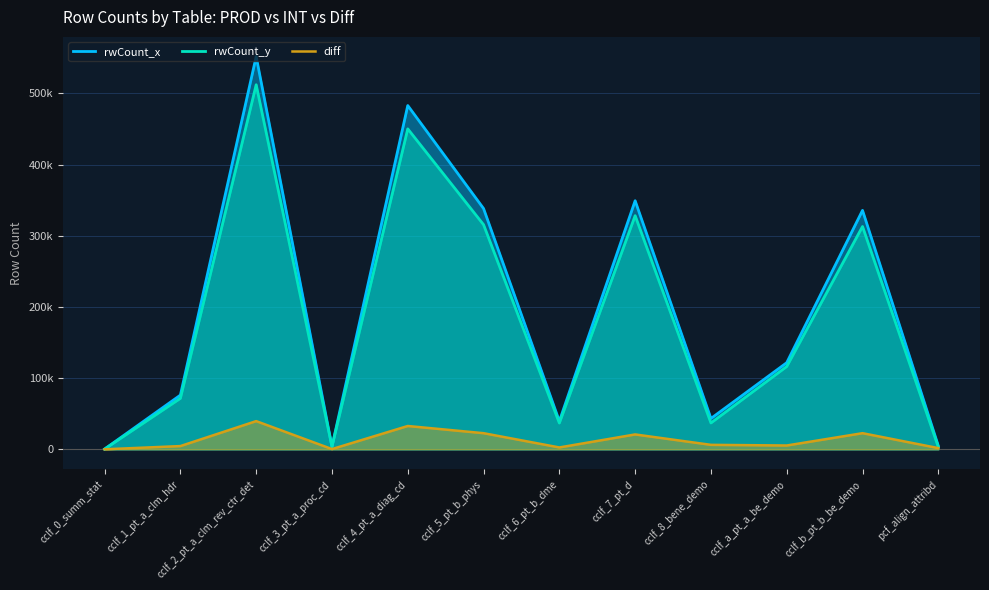

True or false: rwCount_x and rwCount_y intersect in this chart.

False